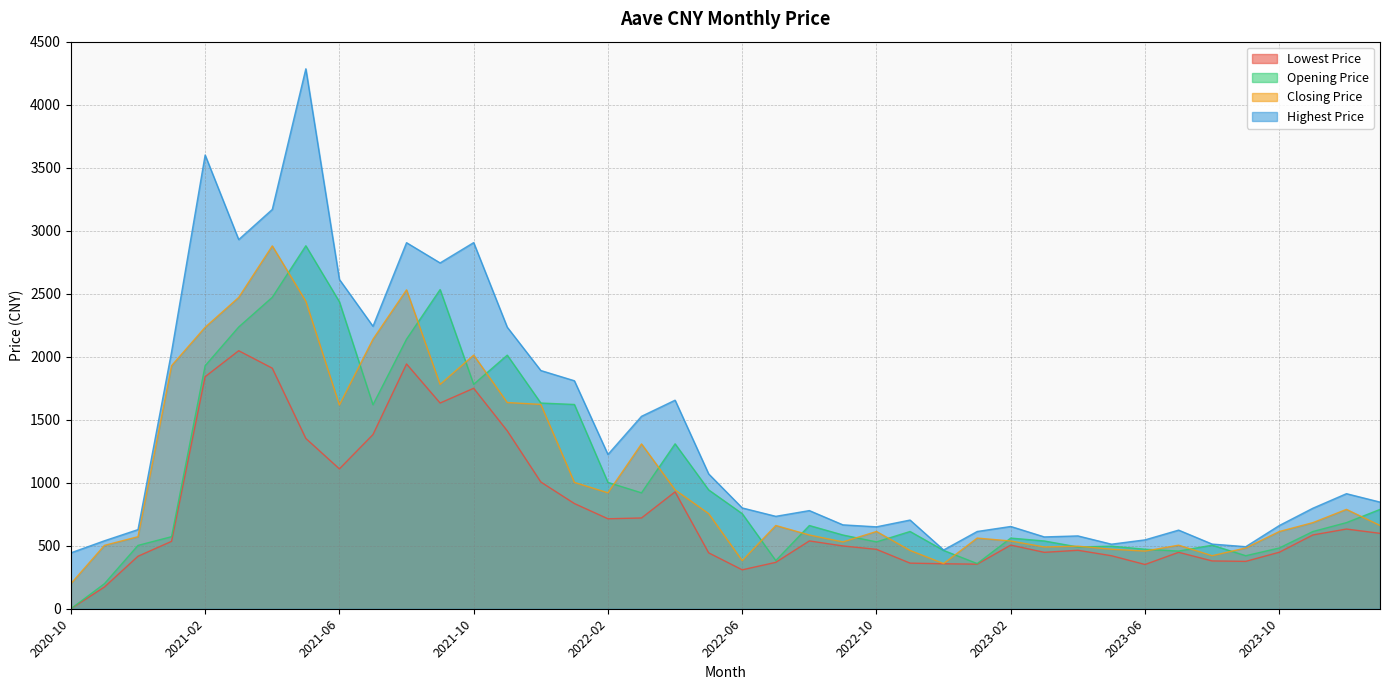

Reading left to right, transcribe all the data shown in this chart.

Opening Price: 0.0	198.8	502.8	571.9	1928.6	2235.7	2471.6	2880.3	2436.1	1618.9	2139.2	2533.0	1781.2	2012.4	1632.4	1621.0	1002.6	919.8	1308.7	943.1	754.5	382.3	660.4	585.1	530.4	613.0	462.7	358.5	560.8	537.8	490.1	496.5	472.2	457.6	504.3	420.8	482.2	612.7	683.4	788.2
Closing Price: 198.8	502.8	571.8	1928.7	2233.6	2470.4	2879.4	2440.2	1616.8	2138.9	2530.8	1780.0	2012.5	1636.3	1621.5	1002.5	919.9	1307.8	943.3	754.8	381.7	660.7	585.2	530.3	613.1	462.6	358.5	560.8	537.7	490.1	496.5	472.3	457.7	504.4	420.8	482.2	612.8	683.4	788.4	660.7
Highest Price: 443.5	539.4	628.0	2038.8	3600.5	2929.5	3168.7	4284.7	2613.0	2241.5	2904.9	2744.3	2905.6	2234.1	1890.5	1809.2	1224.3	1527.1	1655.0	1070.0	800.0	733.4	778.9	665.7	650.0	703.8	466.4	613.1	652.9	570.0	577.9	512.4	546.6	623.9	513.1	492.5	660.4	797.8	913.1	846.3
Lowest Price: 0.0	172.3	416.5	534.7	1841.4	2047.5	1909.2	1351.5	1109.9	1382.2	1942.4	1632.5	1749.6	1411.9	1005.9	834.9	714.0	720.3	927.5	443.7	308.8	368.2	538.2	498.2	471.4	362.0	356.8	353.8	505.1	447.6	464.0	420.7	351.1	447.9	379.3	375.9	448.5	585.7	632.4	598.4